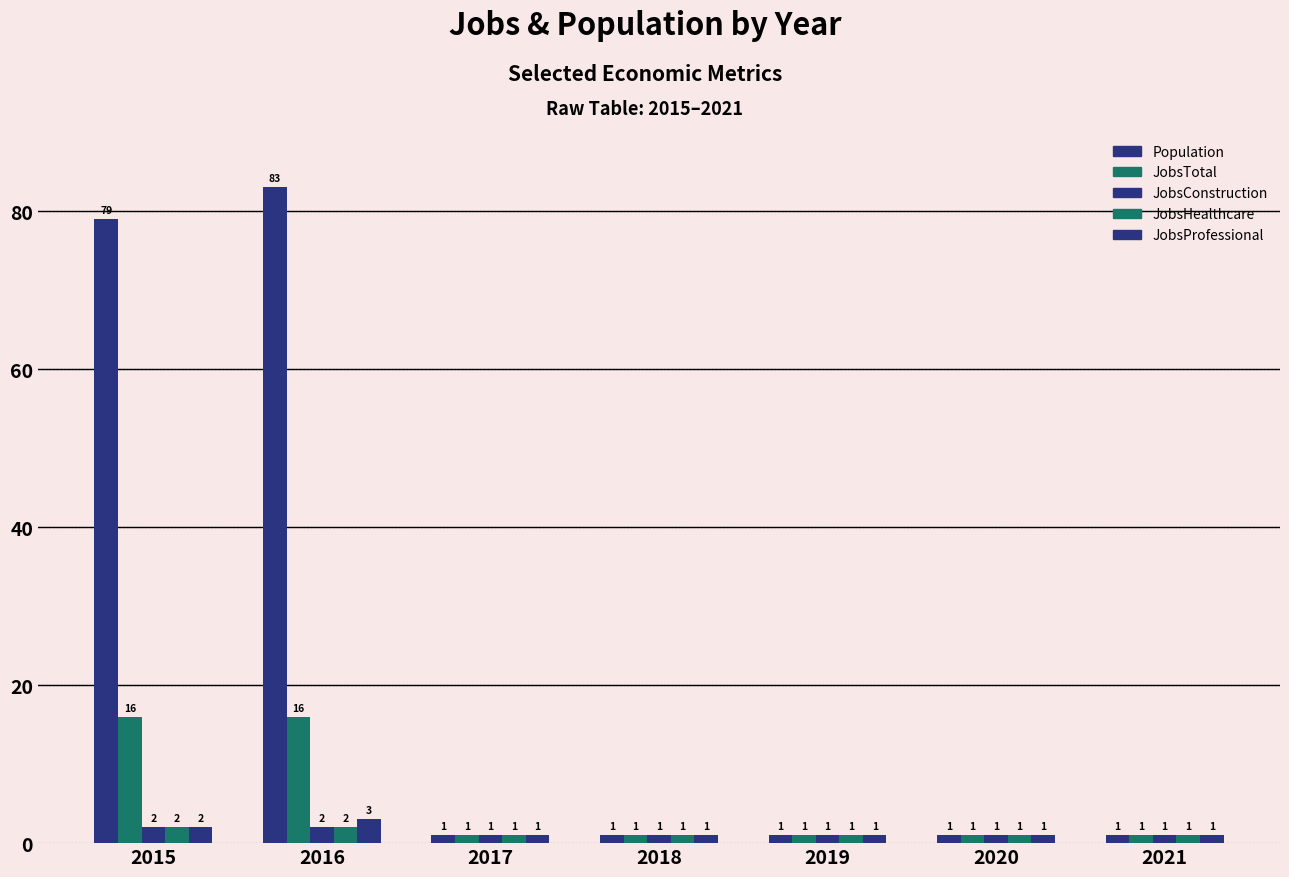

What is the sum of the JobsTotal values at 2015 and 2016?

32